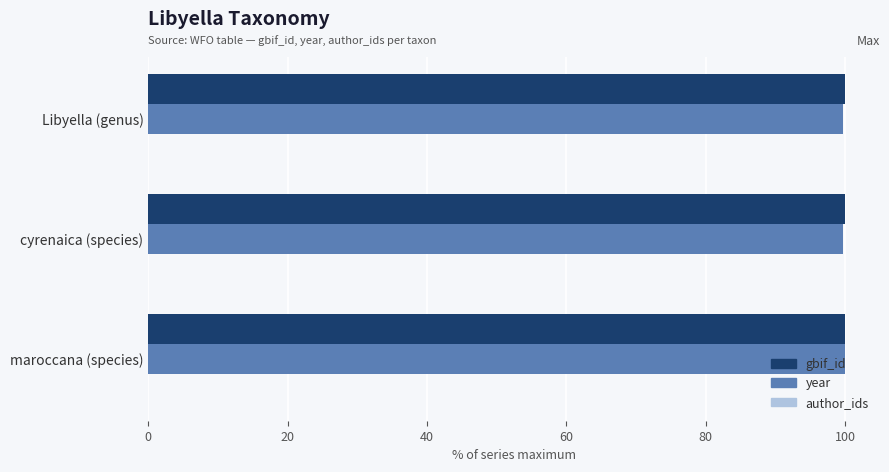

How many data points does each series have?

3